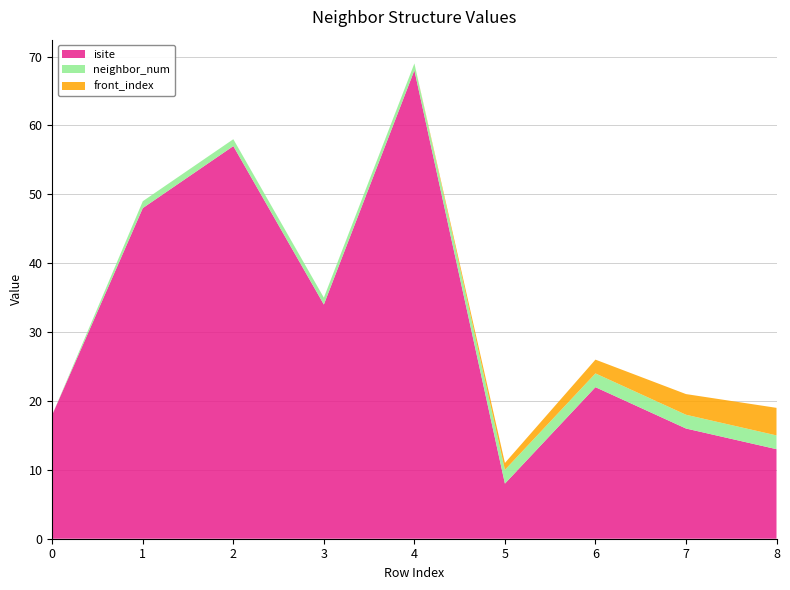

Reading left to right, transcribe all the data shown in this chart.

isite: 18	48	57	34	68	8	22	16	13
neighbor_num: 0	1	1	1	1	2	2	2	2
front_index: 0	0	0	0	0	1	2	3	4